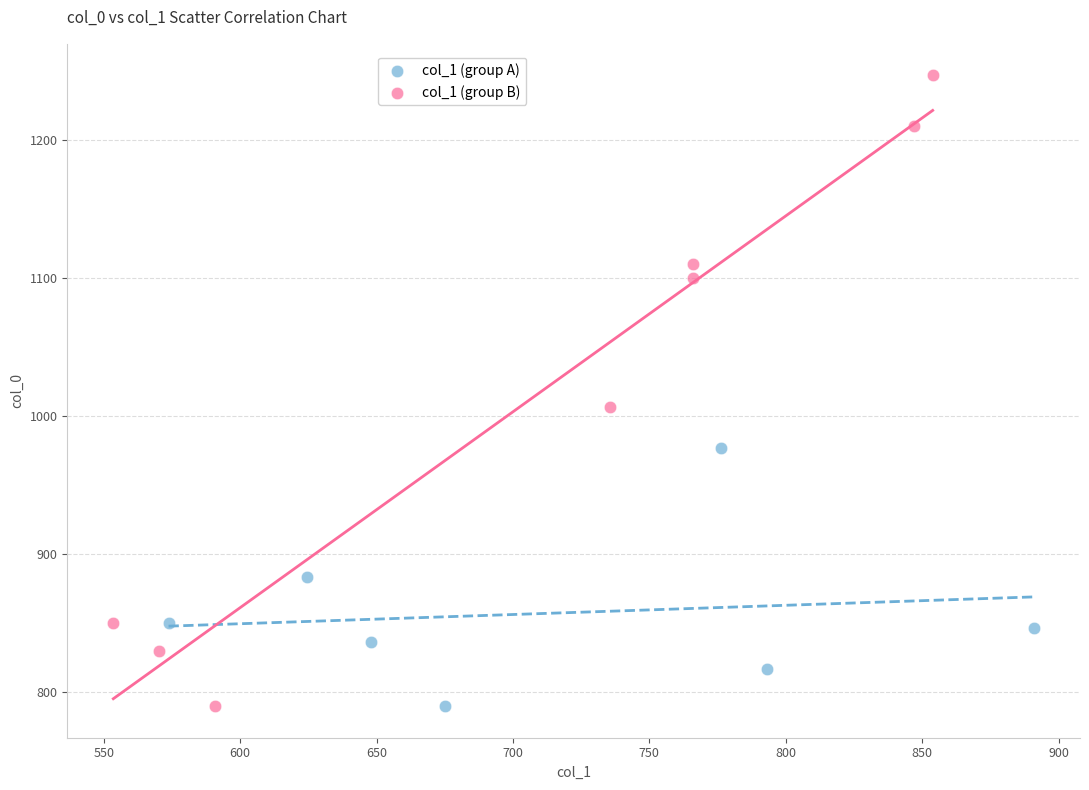

Which series contains the highest Y value?

col_1 (group B)